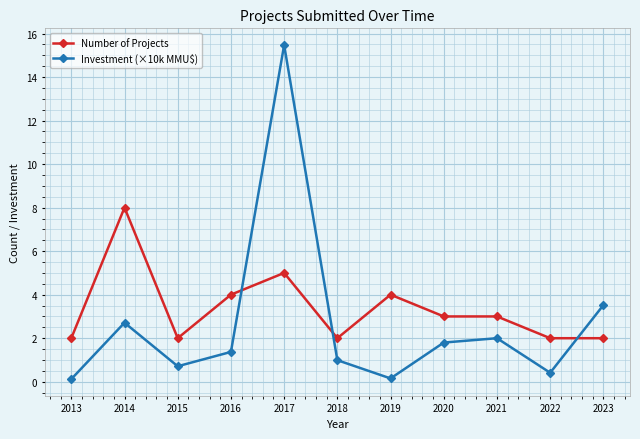

True or false: Number of Projects has a value of 2.0 at 2022.

True